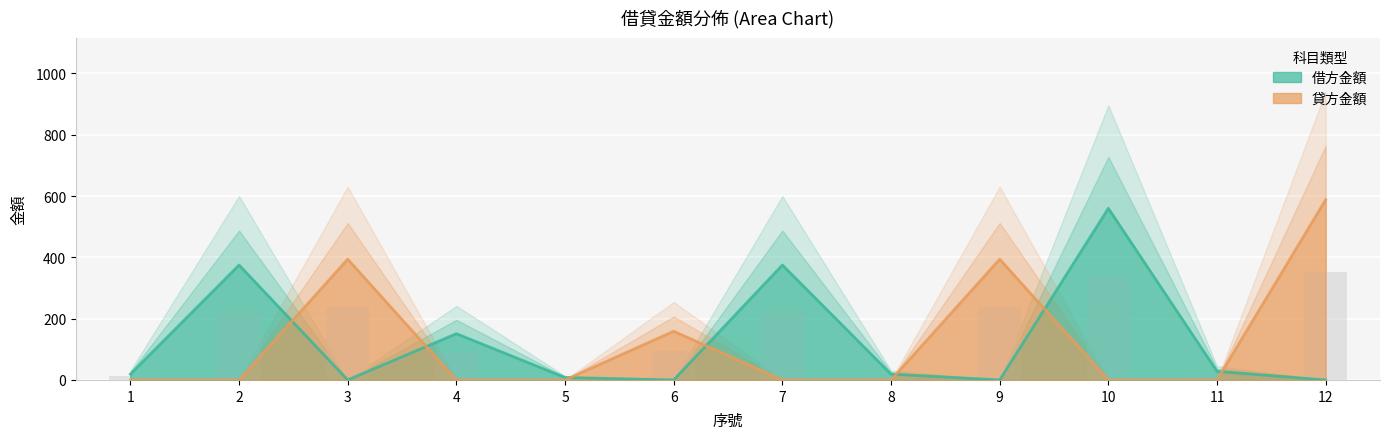

What is the difference between the second highest and minimum values in the 貸方金額 series?

394